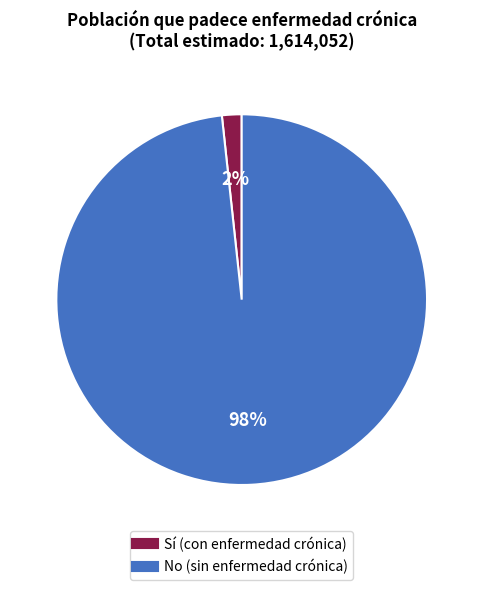

To the nearest percent, what is the average slice percentage?

50%